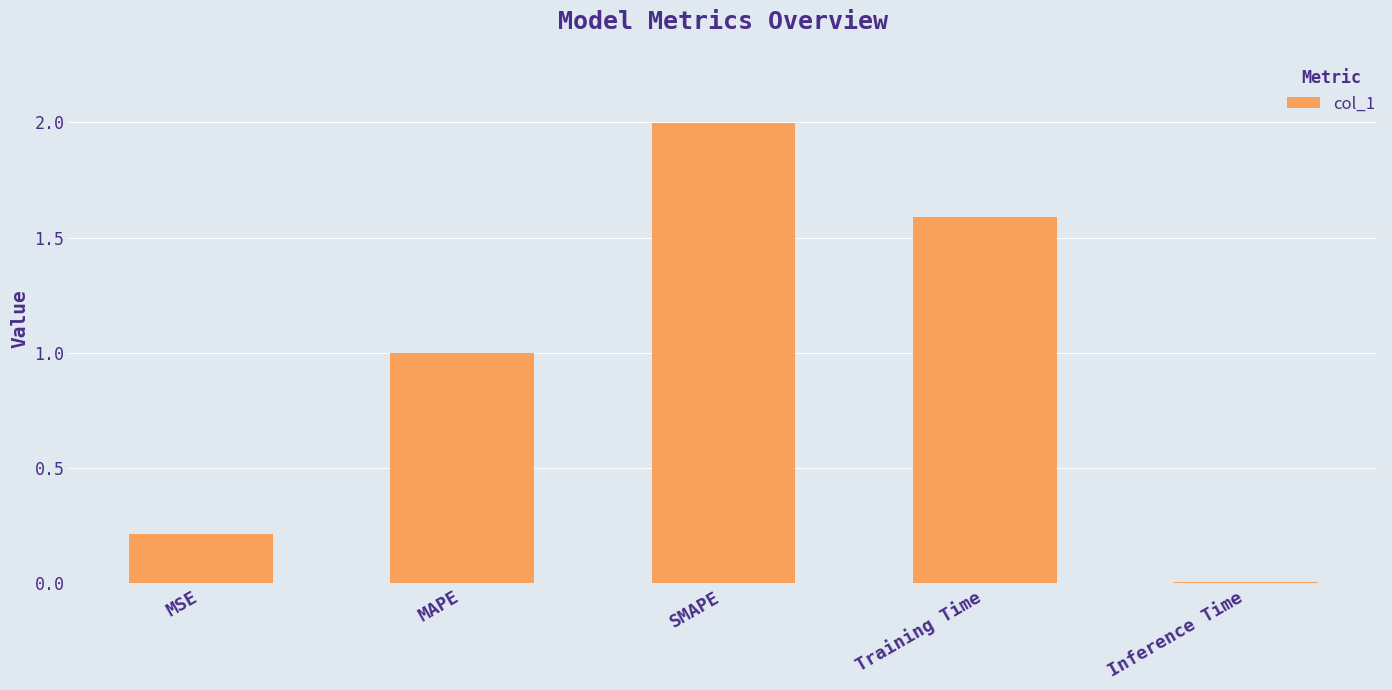

Which category has the highest value across all series?

SMAPE